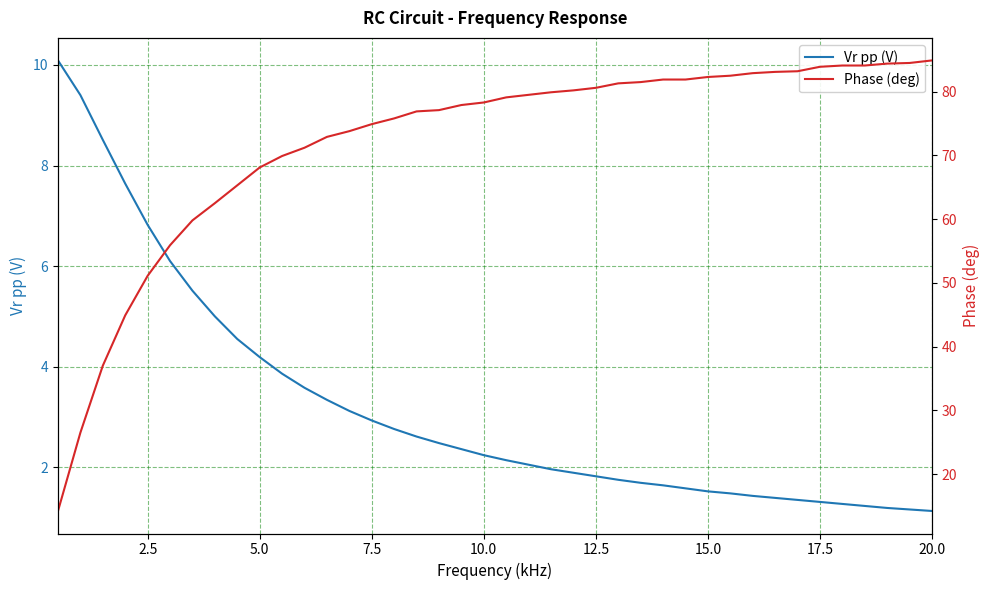

What is the average value of the Vr pp (V) series?

3.2